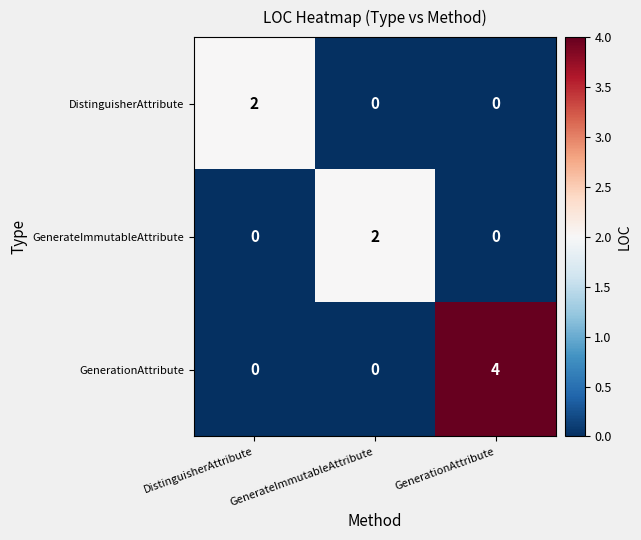

Which category has the highest value across all series?

GenerationAttribute